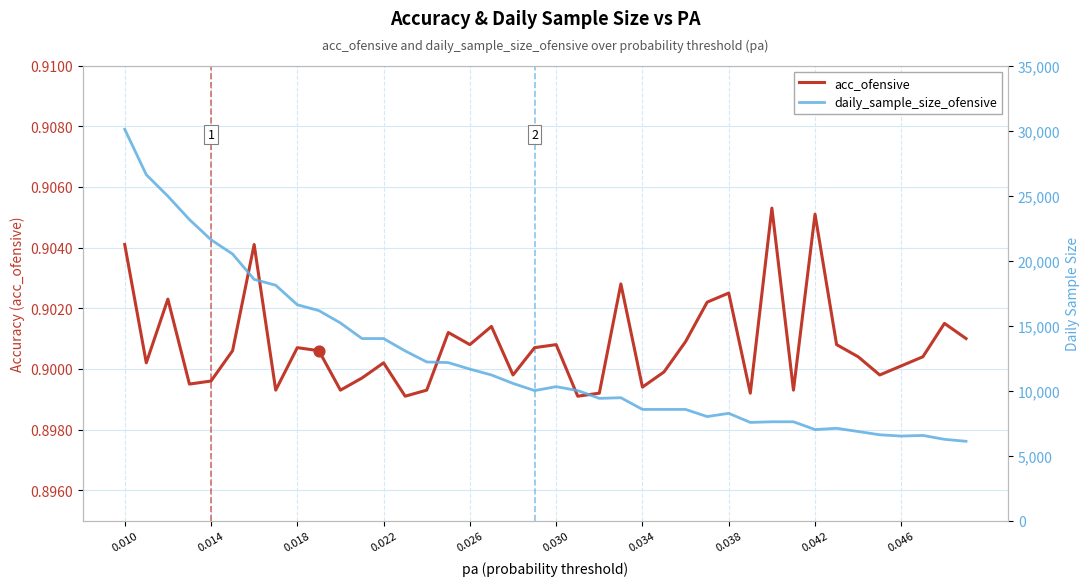

At which category is the sum across all series the highest?

0.010